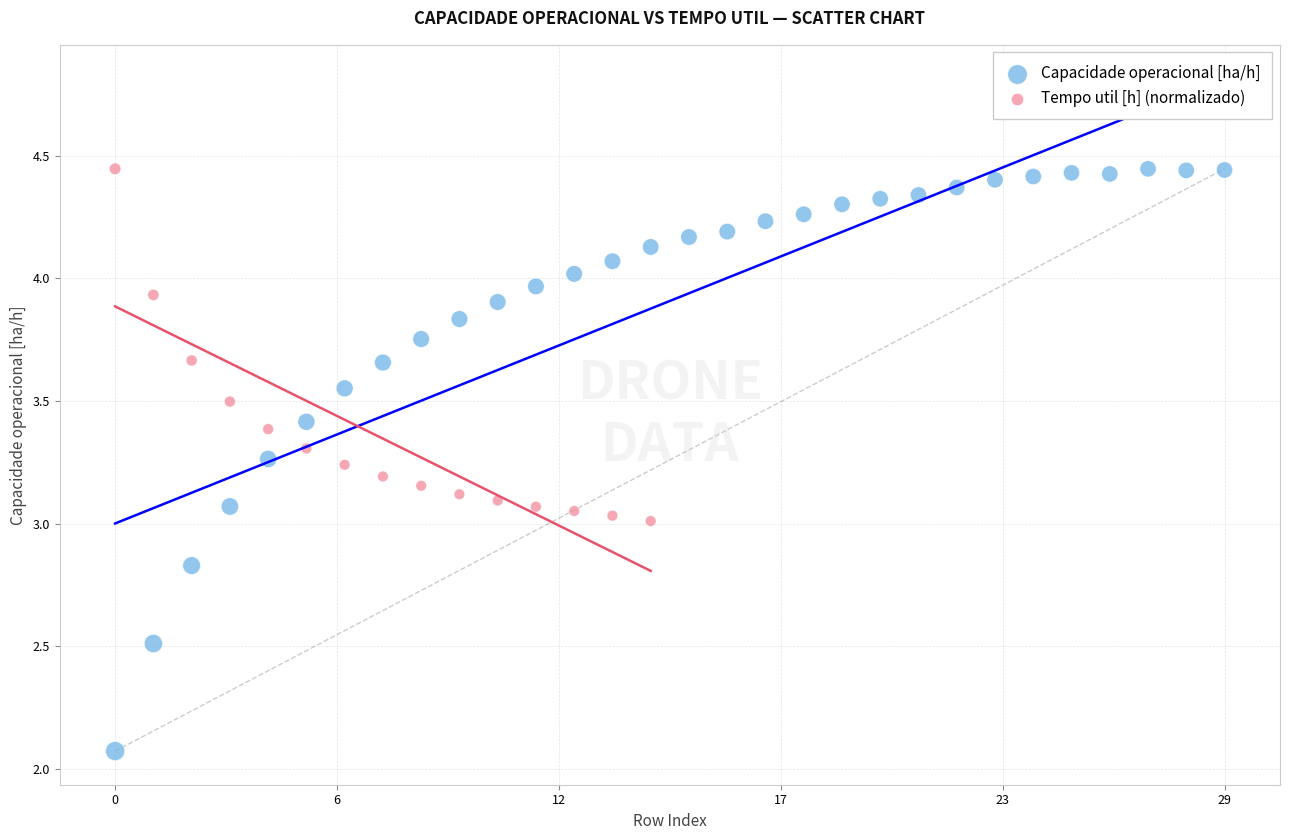

Which series has the largest Y range (max minus min)?

Capacidade operacional [ha/h]